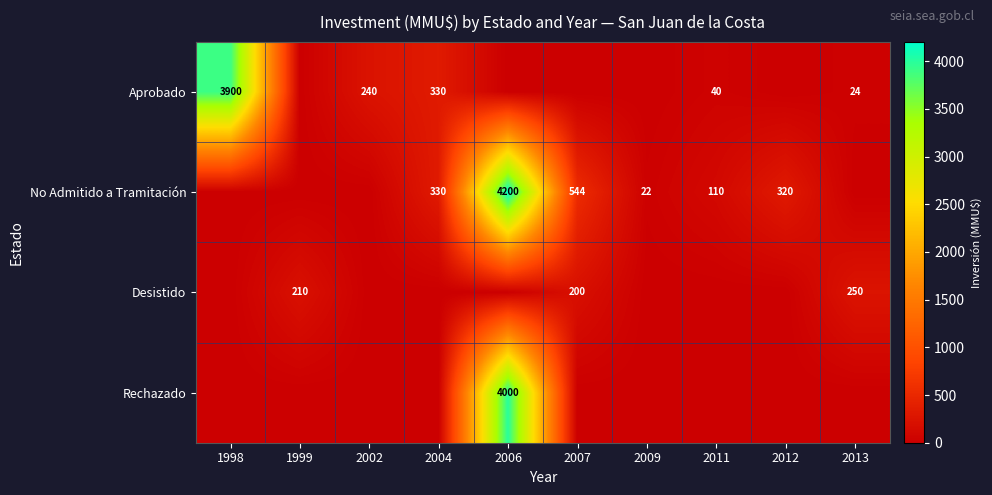

Is it true that Desistido equals 305 at 2007?

False